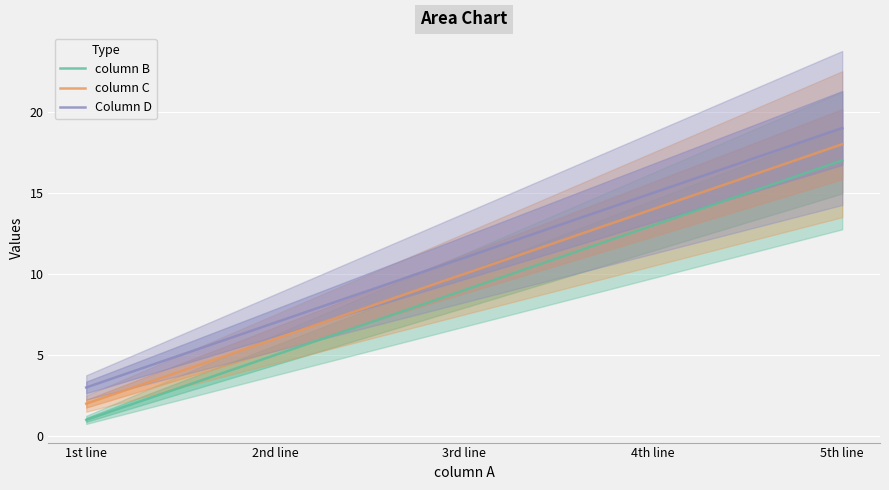

Which label corresponds to the largest value in the chart?

5th line